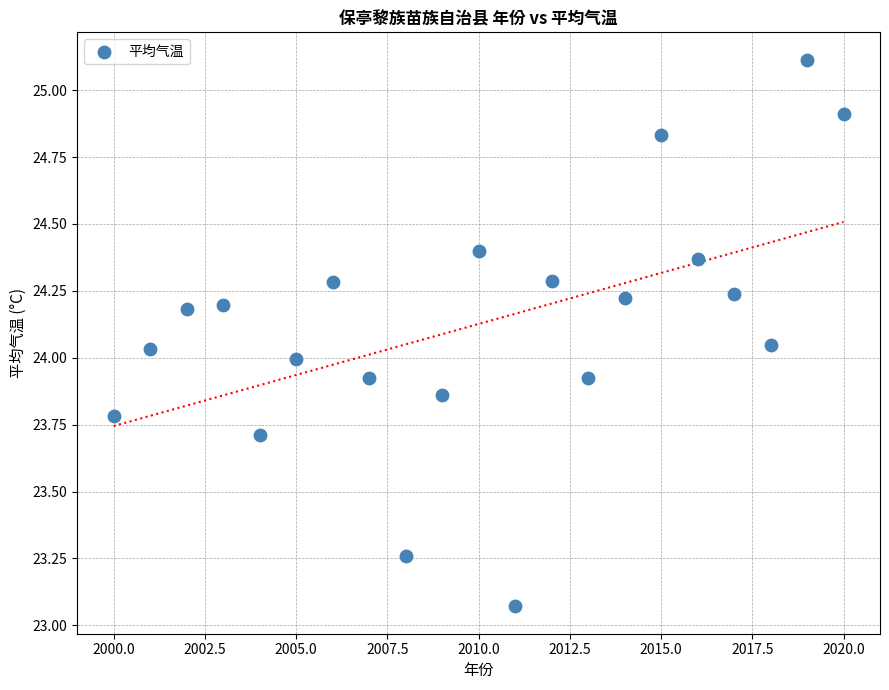

What is the range of X values (max minus min)?

20.0